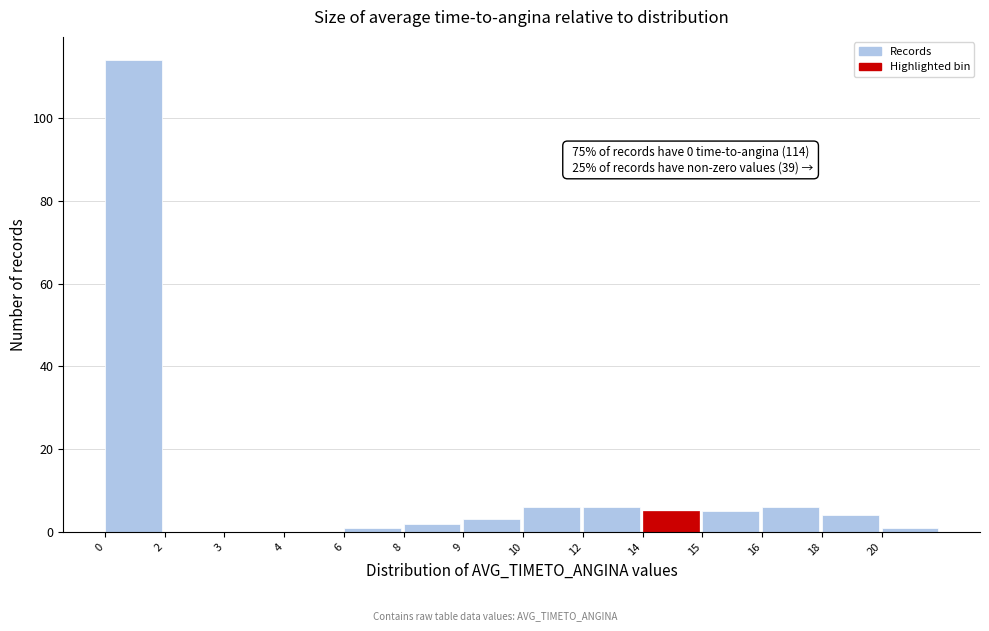

Reading left to right, extract all data points from this chart.

0=114	2=0	3=0	4=0	6=1	8=2	9=3	10=6	12=6	14=5	15=5	16=6	18=4	20=1